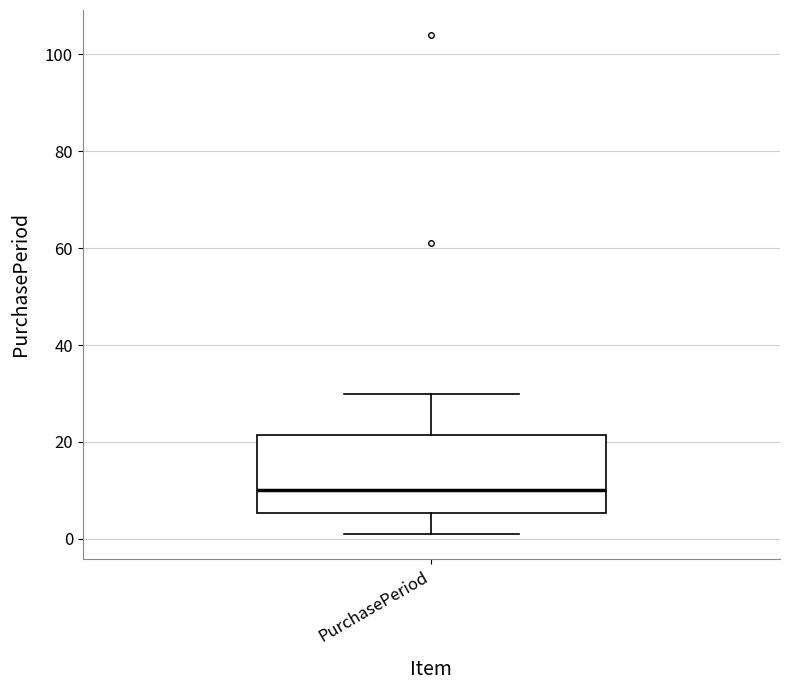

Transcribe this box plot: give where the median line is, the range the box spans, and where the two whiskers end, as read against the y-axis. The values are not printed on the chart, so give them approximately, as read against the axis.

median 10, box 6 to 22, whiskers 2 to 30